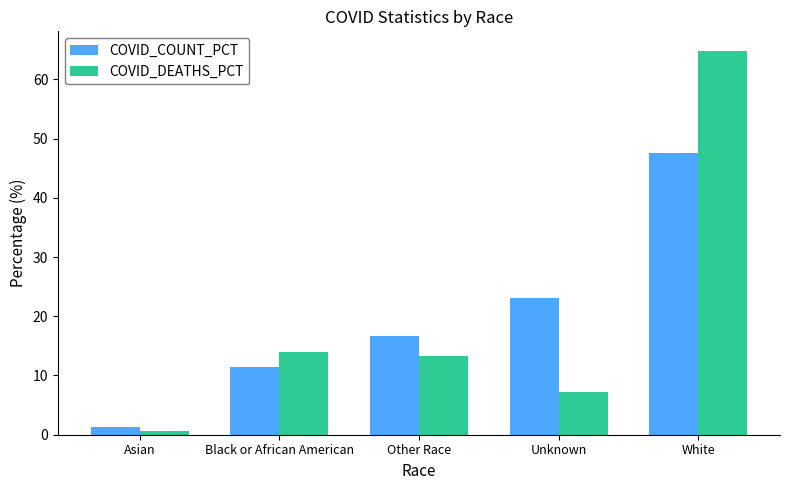

How many groups of bars are there?

5